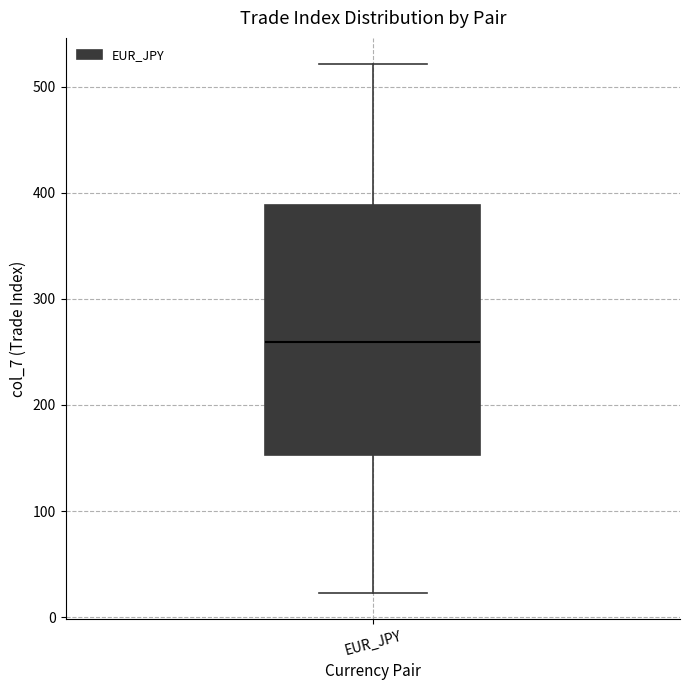

Where is the lower edge of the box for EUR_JPY on the y-axis? The values are not printed on the chart, so give them approximately, as read against the axis.

150